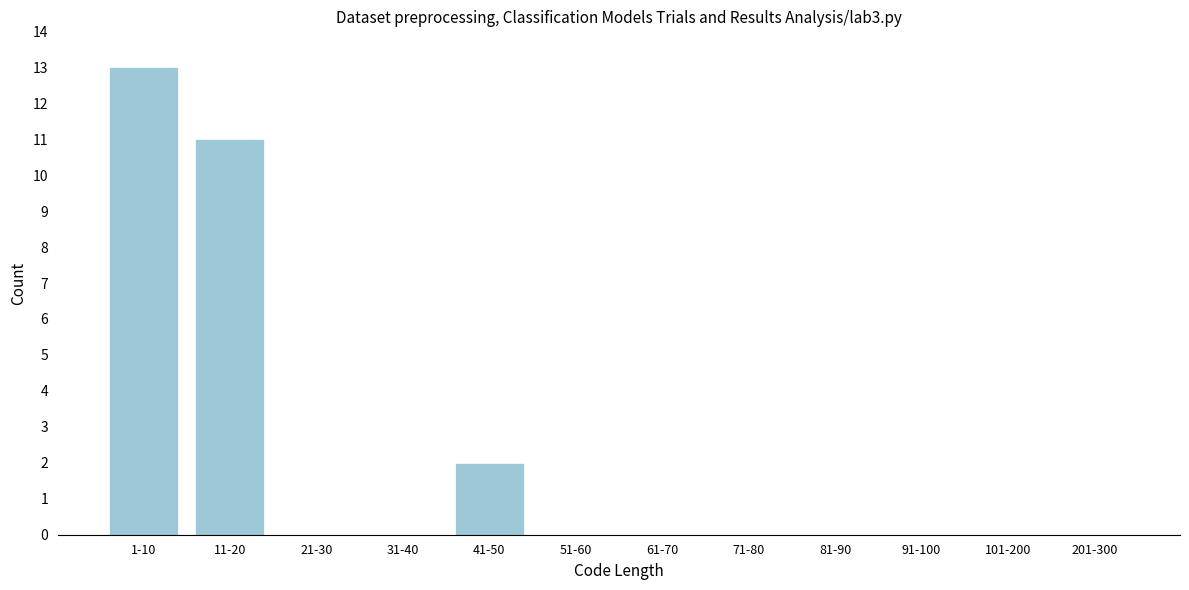

Reading left to right, what are all the values shown in this chart?

1-10=13	11-20=11	21-30=0	31-40=0	41-50=2	51-60=0	61-70=0	71-80=0	81-90=0	91-100=0	101-200=0	201-300=0